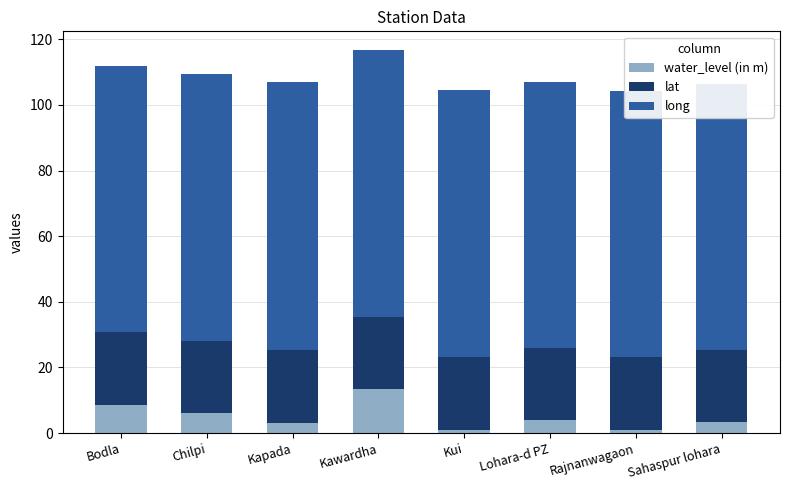

What is the maximum value for water_level (in m)?

13.3